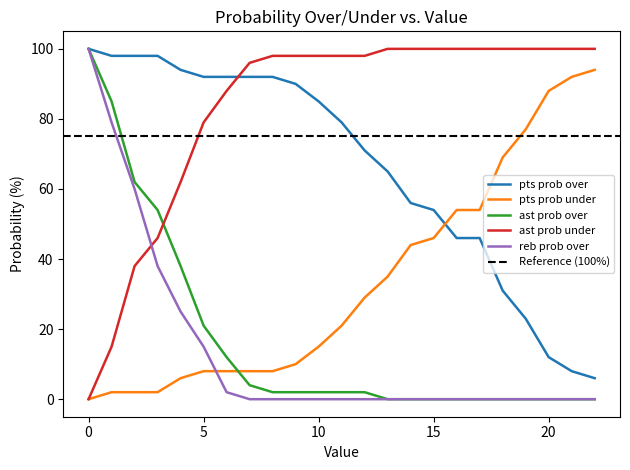

What is the approximate value of pts prob over at 13?

65